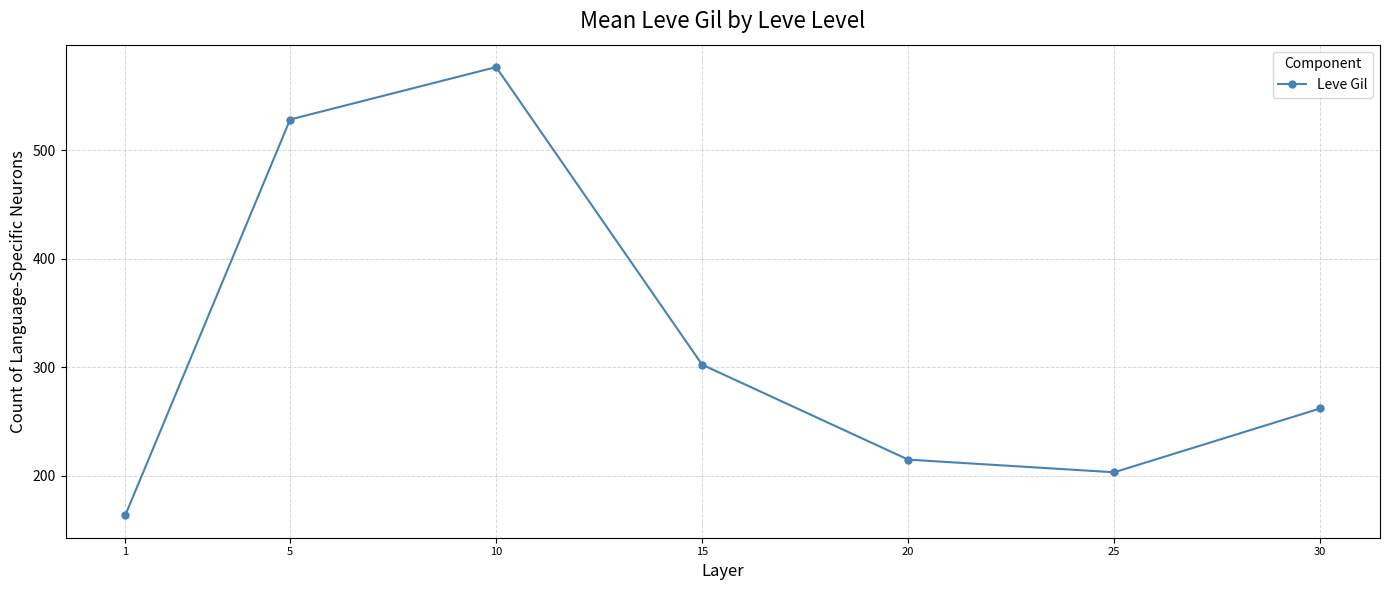

Reading right to left, extract all data points from this chart.

30=262.0	25=203.2	20=214.8	15=302.3	10=576.7	5=528.3	1=163.5